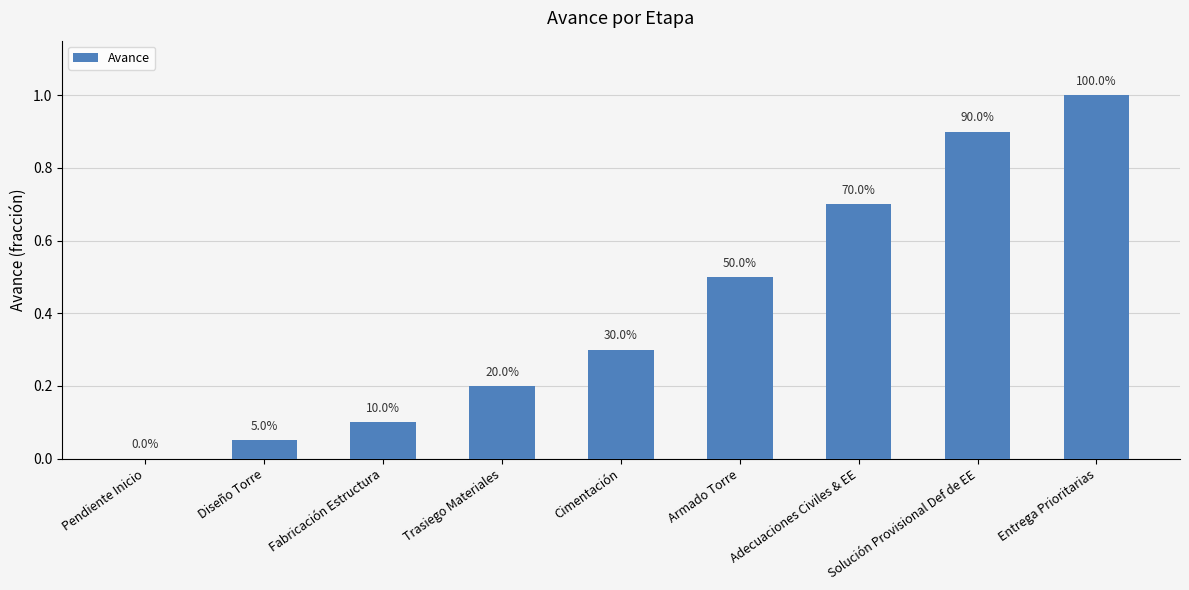

The chart shows a value of 0.6 at Solución Provisional Def de EE. True or false?

False